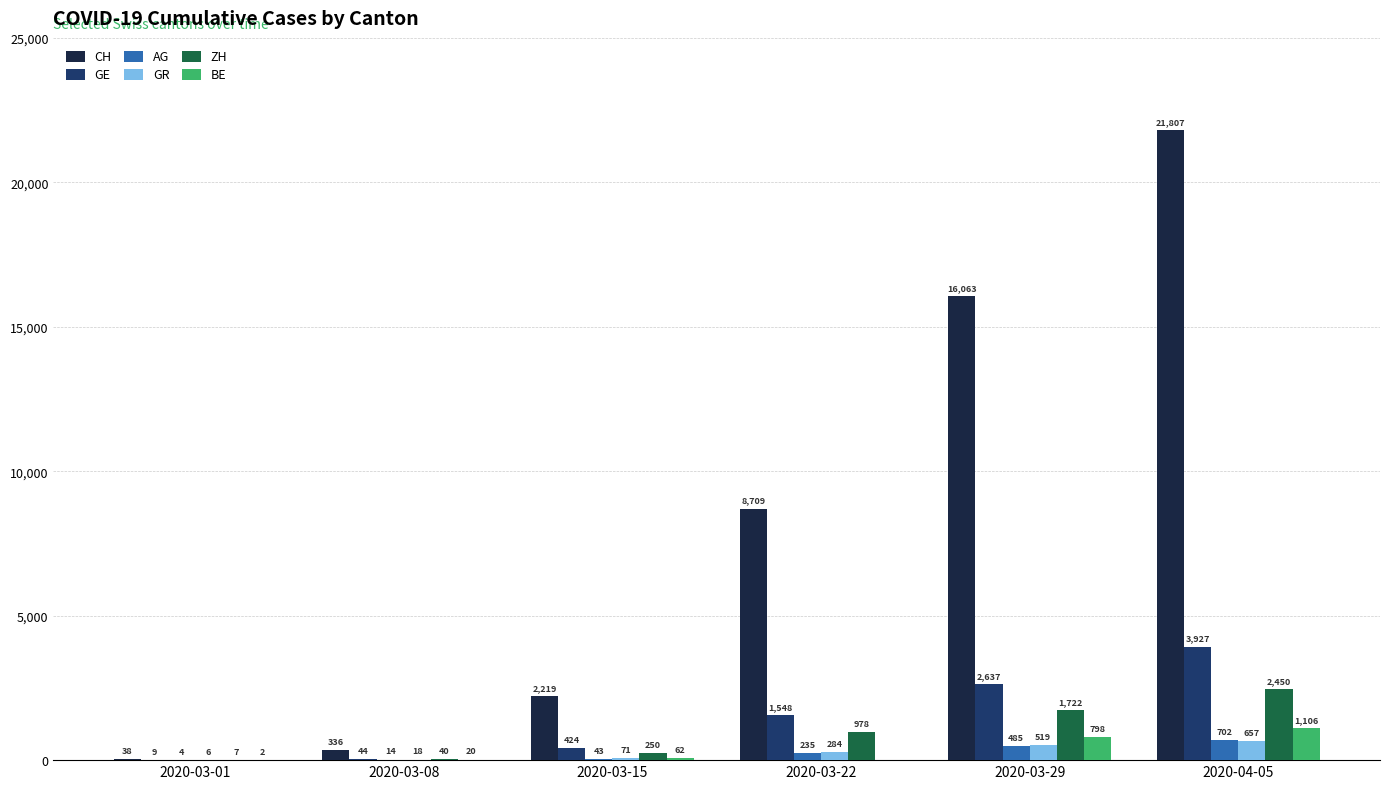

Are the bars horizontal?

No